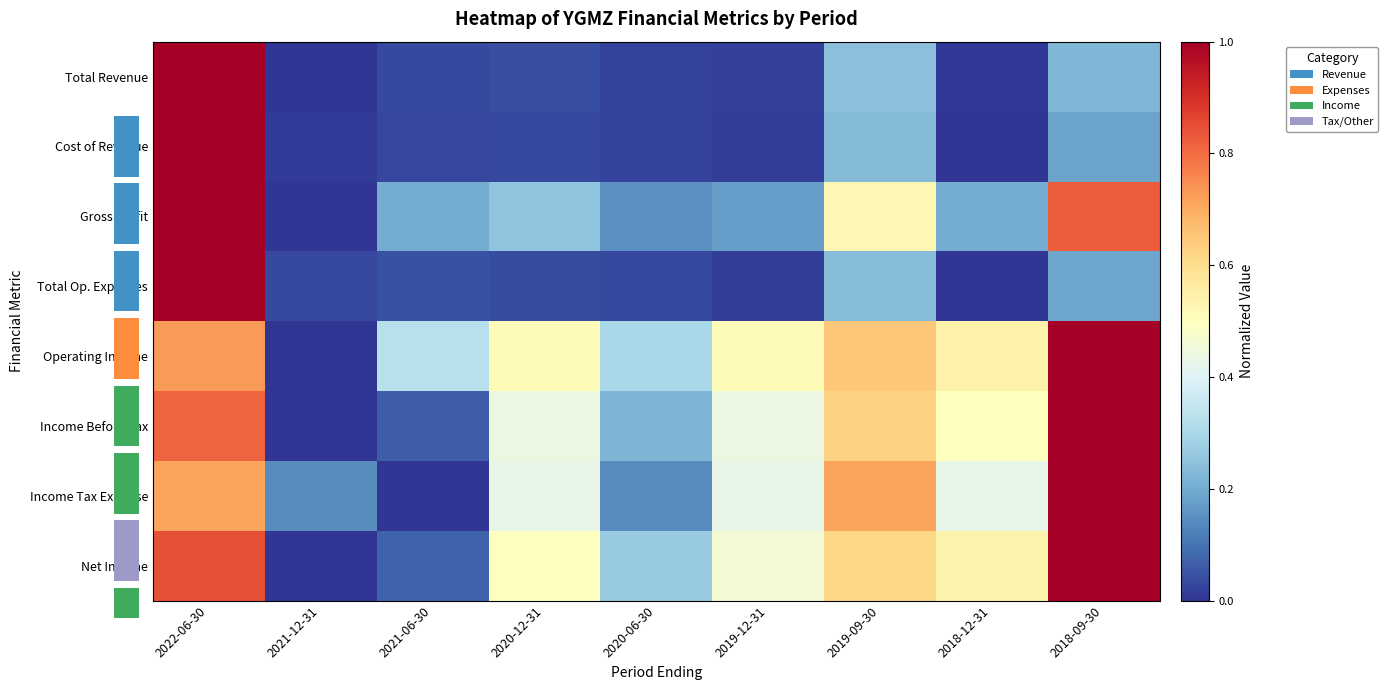

What is the difference between the maximum and minimum values in the Net Income series?

1.0